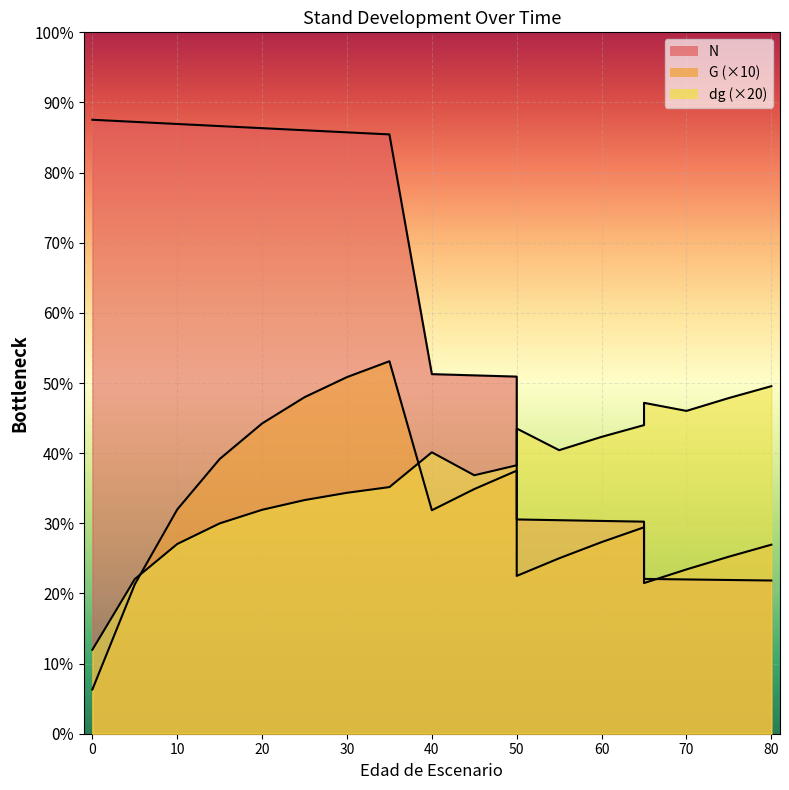

How many data points does each series have?

20